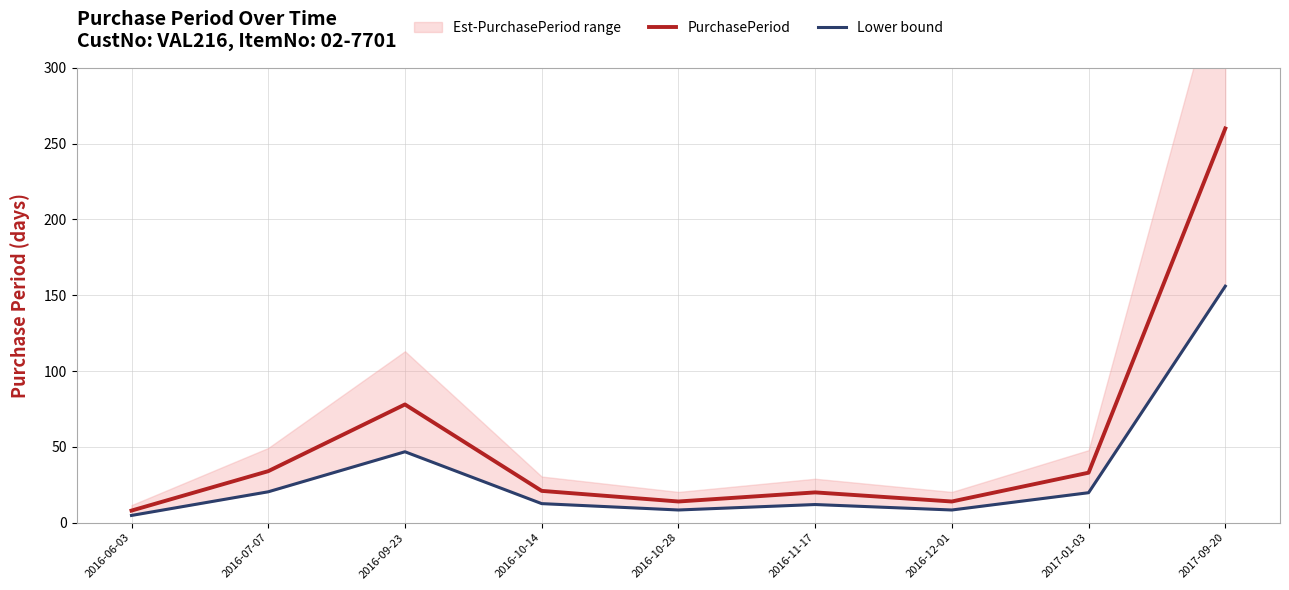

What is the difference between the maximum and minimum values in the PurchasePeriod series?

252